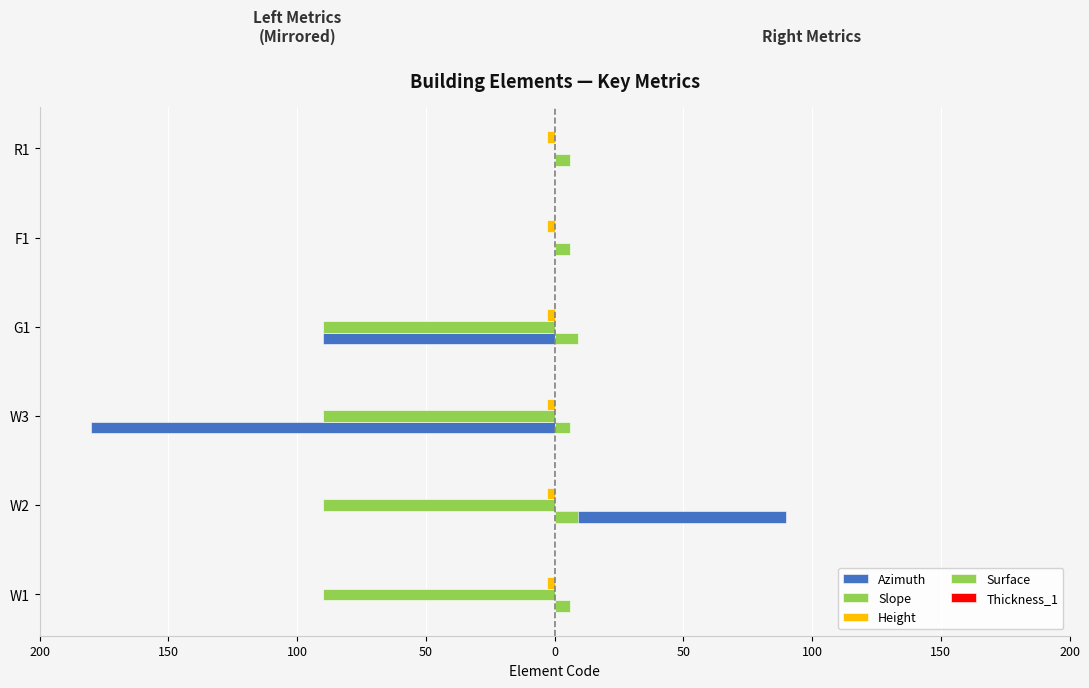

What is the smallest value displayed?

-180.0